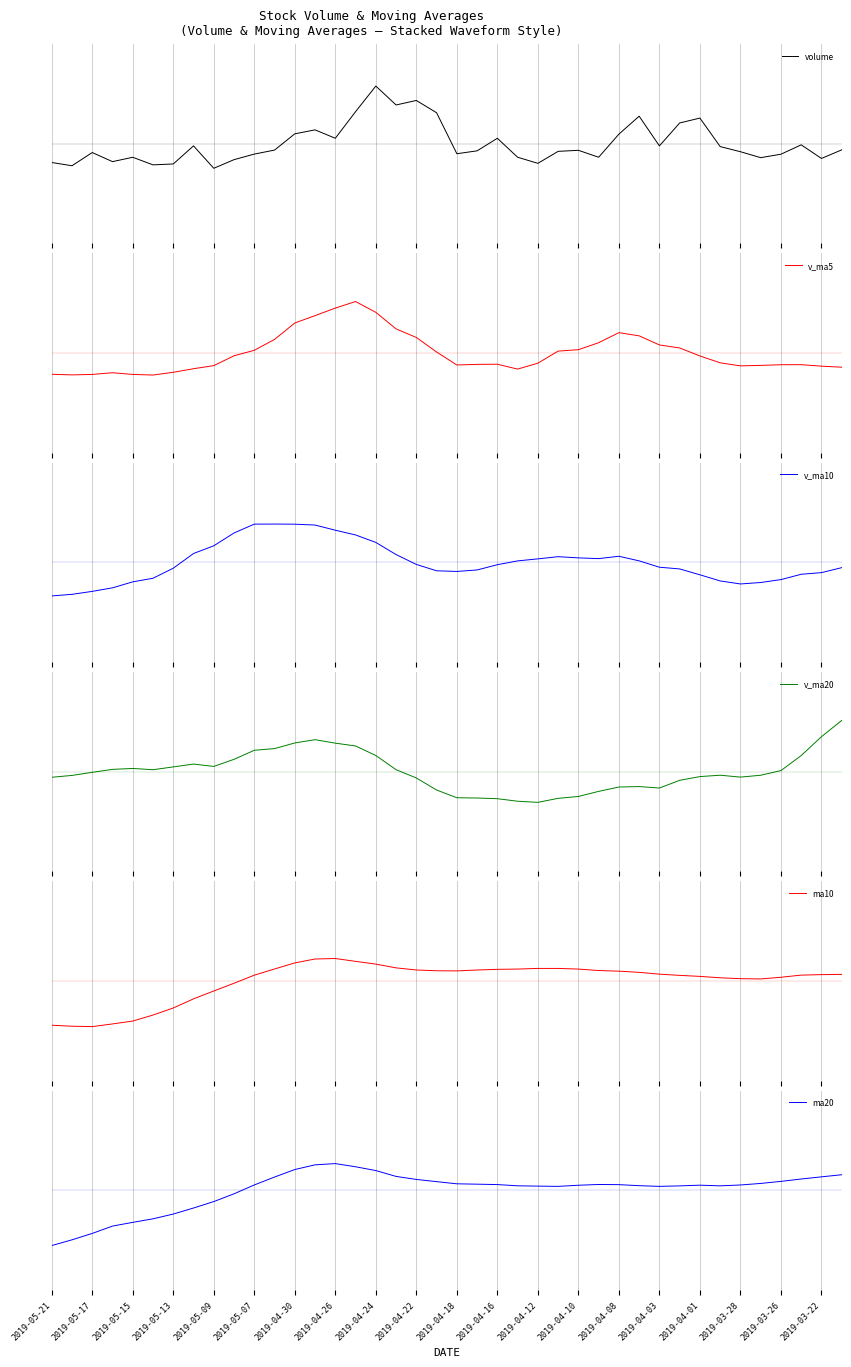

Reading left to right, transcribe all the data shown in this chart.

volume: -0.9	-1.1	-0.4	-0.9	-0.7	-1.1	-1.0	-0.1	-1.2	-0.8	-0.5	-0.3	0.5	0.7	0.3	1.6	2.9	1.9	2.2	1.6	-0.5	-0.4	0.3	-0.7	-1.0	-0.4	-0.3	-0.7	0.5	1.4	-0.1	1.0	1.3	-0.1	-0.4	-0.7	-0.5	-0.1	-0.7	-0.3
v_ma5: -1.1	-1.1	-1.1	-1.0	-1.1	-1.1	-1.0	-0.8	-0.6	-0.1	0.1	0.7	1.5	1.9	2.3	2.6	2.0	1.2	0.8	0.1	-0.6	-0.6	-0.6	-0.8	-0.5	0.1	0.2	0.5	1.0	0.9	0.4	0.3	-0.1	-0.5	-0.6	-0.6	-0.6	-0.6	-0.7	-0.7
v_ma10: -1.7	-1.6	-1.5	-1.3	-1.0	-0.8	-0.3	0.4	0.8	1.5	1.9	1.9	1.9	1.9	1.6	1.4	1.0	0.4	-0.1	-0.4	-0.5	-0.4	-0.1	0.1	0.2	0.3	0.2	0.2	0.3	0.1	-0.2	-0.3	-0.6	-0.9	-1.1	-1.0	-0.9	-0.6	-0.5	-0.3
v_ma20: -0.3	-0.2	-0.0	0.1	0.2	0.1	0.2	0.4	0.3	0.6	1.1	1.2	1.4	1.6	1.4	1.3	0.8	0.1	-0.3	-0.9	-1.3	-1.3	-1.4	-1.5	-1.5	-1.3	-1.2	-1.0	-0.8	-0.7	-0.8	-0.4	-0.2	-0.2	-0.3	-0.2	0.1	0.8	1.8	2.6
ma10: -2.2	-2.3	-2.3	-2.2	-2.0	-1.7	-1.4	-0.9	-0.5	-0.1	0.3	0.6	0.9	1.1	1.1	1.0	0.8	0.7	0.6	0.5	0.5	0.6	0.6	0.6	0.6	0.6	0.6	0.5	0.5	0.4	0.3	0.3	0.2	0.2	0.1	0.1	0.2	0.3	0.3	0.3
ma20: -2.8	-2.5	-2.2	-1.8	-1.6	-1.4	-1.2	-0.9	-0.6	-0.2	0.3	0.7	1.0	1.3	1.3	1.2	1.0	0.7	0.5	0.4	0.3	0.3	0.3	0.2	0.2	0.2	0.3	0.3	0.3	0.2	0.2	0.2	0.3	0.2	0.3	0.3	0.4	0.6	0.7	0.8